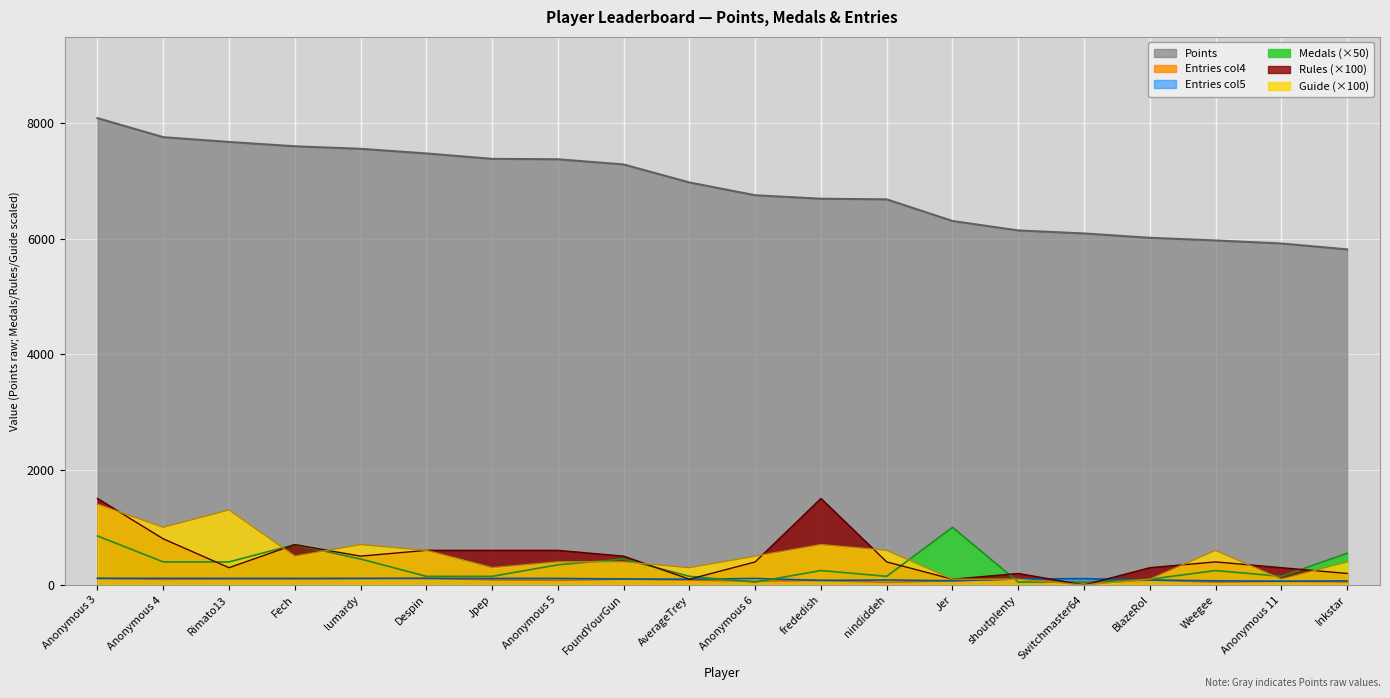

Does the chart display data point markers on the line(s)?

No